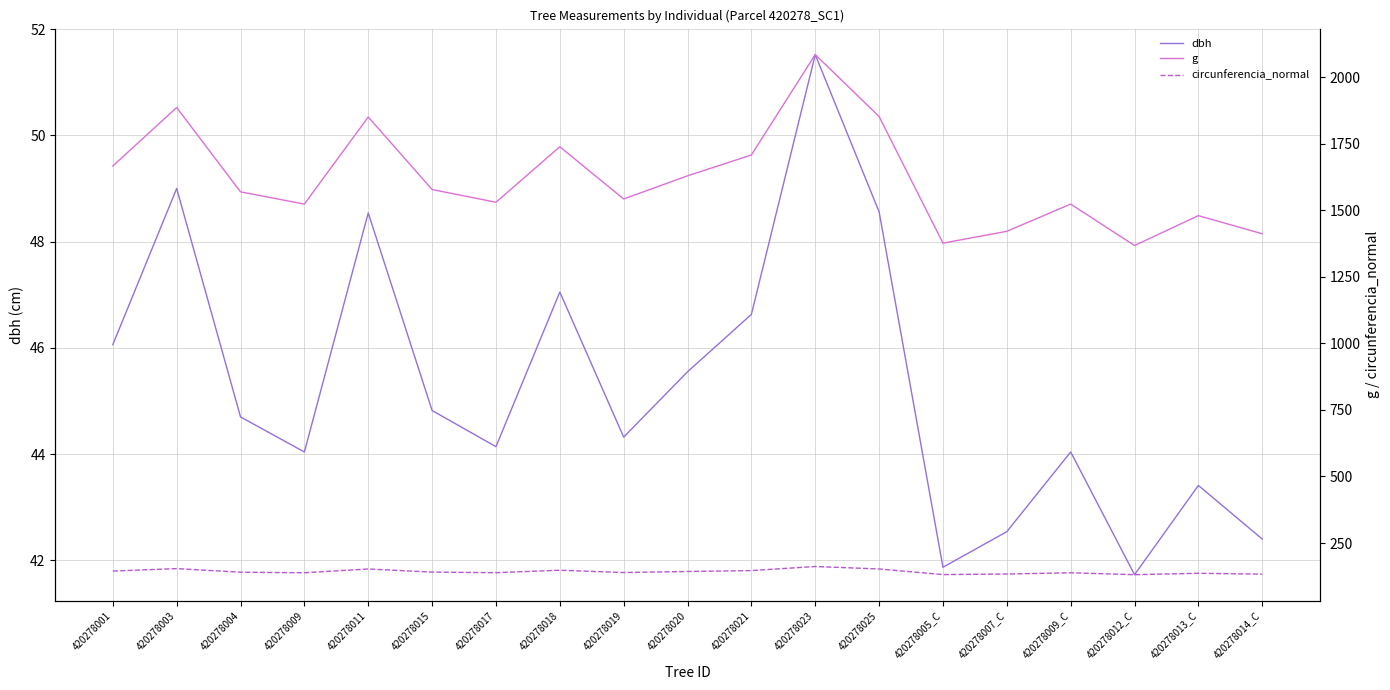

Reading left to right, what are all the values shown in this chart?

dbh: 420278001=46.1	420278003=49.0	420278004=44.7	420278009=44.0	420278011=48.5	420278015=44.8	420278017=44.1	420278018=47.0	420278019=44.3	420278020=45.5	420278021=46.6	420278023=51.5	420278025=48.6	420278005_C=41.9	420278007_C=42.5	420278009_C=44.0	420278012_C=41.7	420278013_C=43.4	420278014_C=42.4
g: 420278001=1666.4	420278003=1886.1	420278004=1569.2	420278009=1523.3	420278011=1850.5	420278015=1577.9	420278017=1530.2	420278018=1738.7	420278019=1542.5	420278020=1629.4	420278021=1707.8	420278023=2084.8	420278025=1852.3	420278005_C=1376.6	420278007_C=1421.1	420278009_C=1523.3	420278012_C=1367.6	420278013_C=1479.8	420278014_C=1411.9
circunferencia_normal: 420278001=144.7	420278003=153.9	420278004=140.4	420278009=138.4	420278011=152.5	420278015=140.8	420278017=138.7	420278018=147.8	420278019=139.2	420278020=143.1	420278021=146.5	420278023=161.9	420278025=152.6	420278005_C=131.5	420278007_C=133.6	420278009_C=138.4	420278012_C=131.1	420278013_C=136.4	420278014_C=133.2